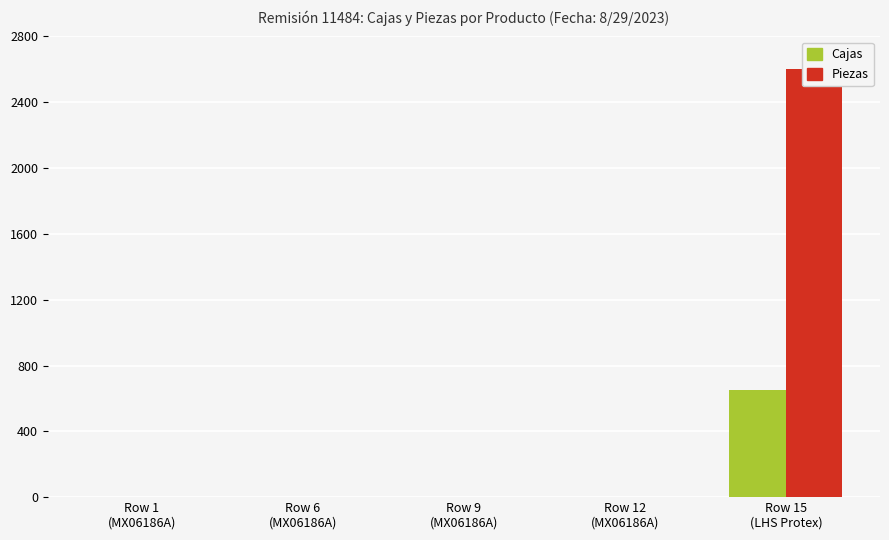

The Cajas series shows 650 at Row 15
(LHS Protex). True or false?

True